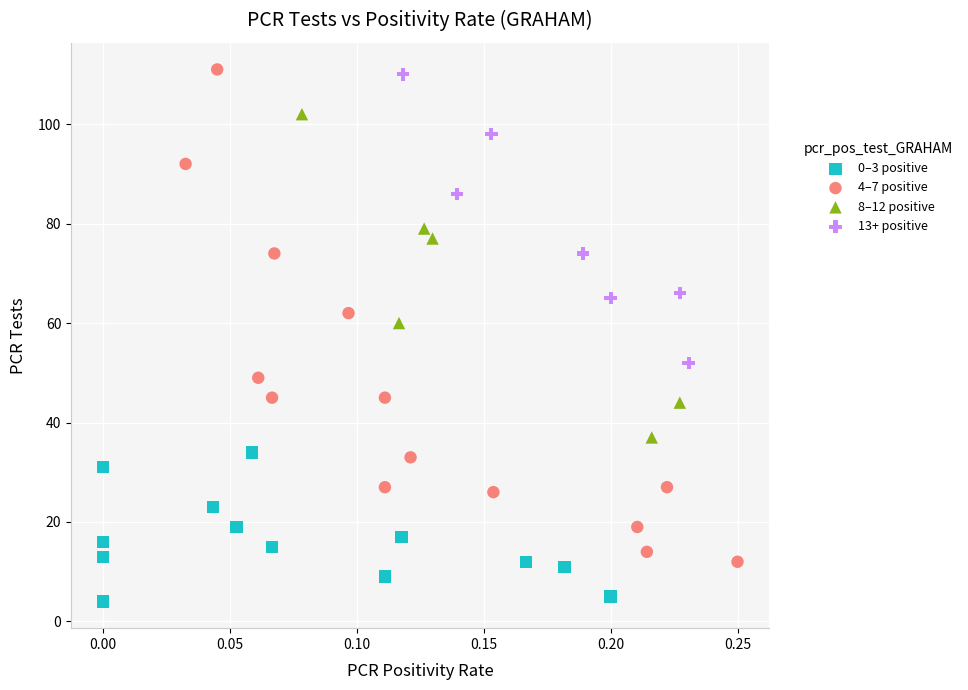

Which series reaches the minimum Y coordinate?

0–3 positive